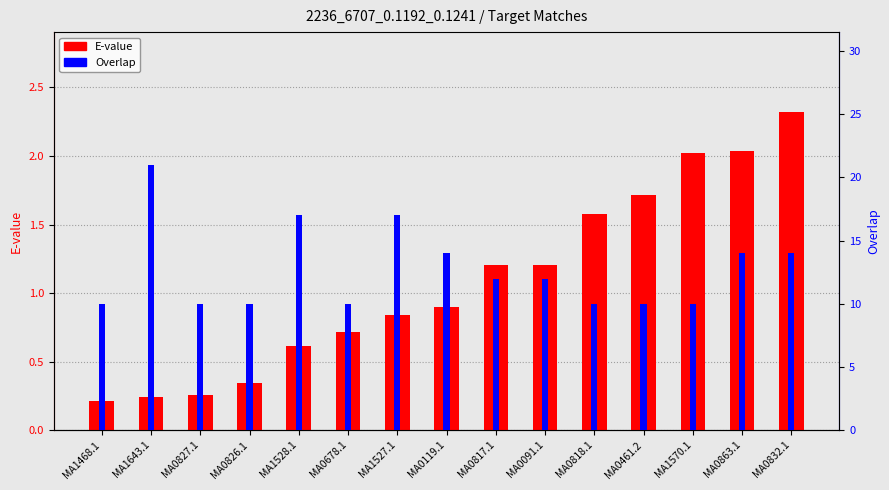

What position from the left is MA0091.1?

10